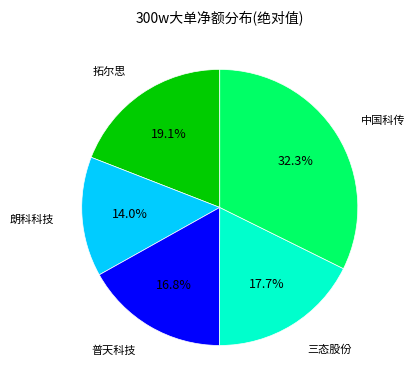

Does any single category account for the majority?

No